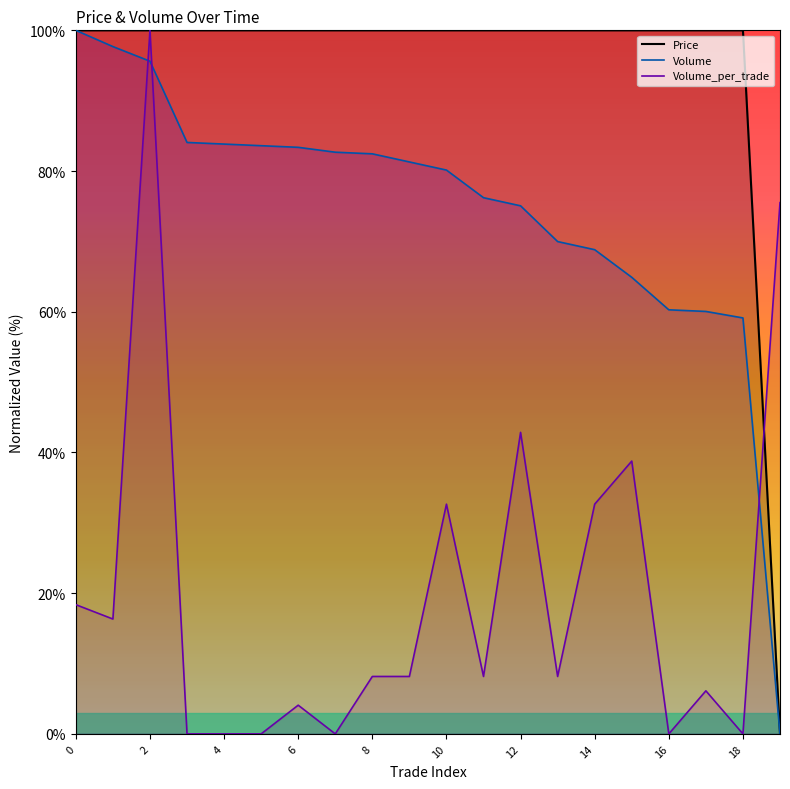

What is the sum of the Volume_per_trade values at 2 and 8?

108.2